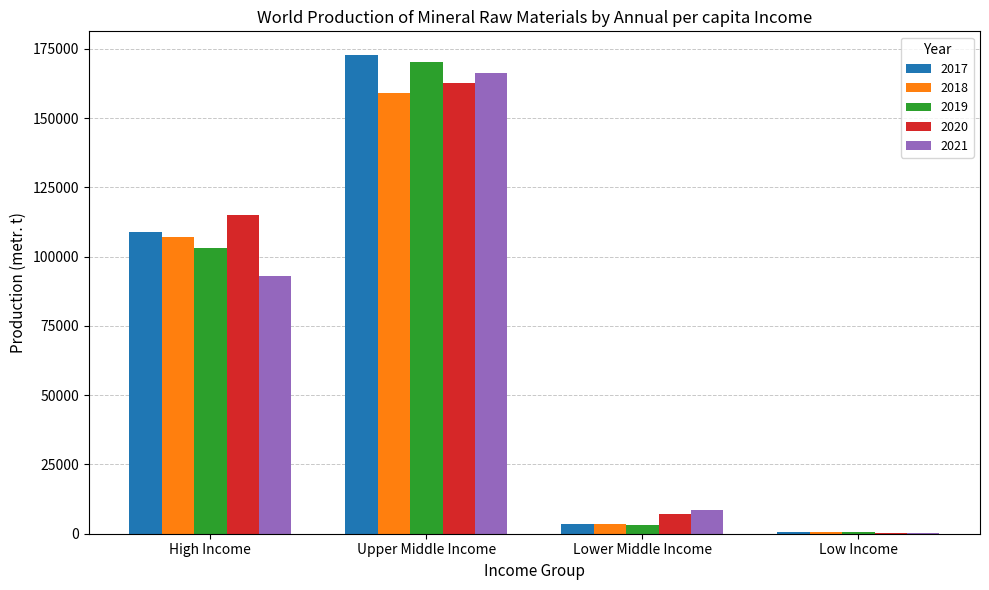

Reading right to left, list all the values displayed in this chart.

2017: Low Income=480	Lower Middle Income=3340	Upper Middle Income=172696	High Income=108862
2018: Low Income=560	Lower Middle Income=3330	Upper Middle Income=159056	High Income=107154
2019: Low Income=530	Lower Middle Income=3290	Upper Middle Income=170349	High Income=103011
2020: Low Income=100	Lower Middle Income=7186	Upper Middle Income=162732	High Income=114872
2021: Low Income=100	Lower Middle Income=8407	Upper Middle Income=166258	High Income=92959